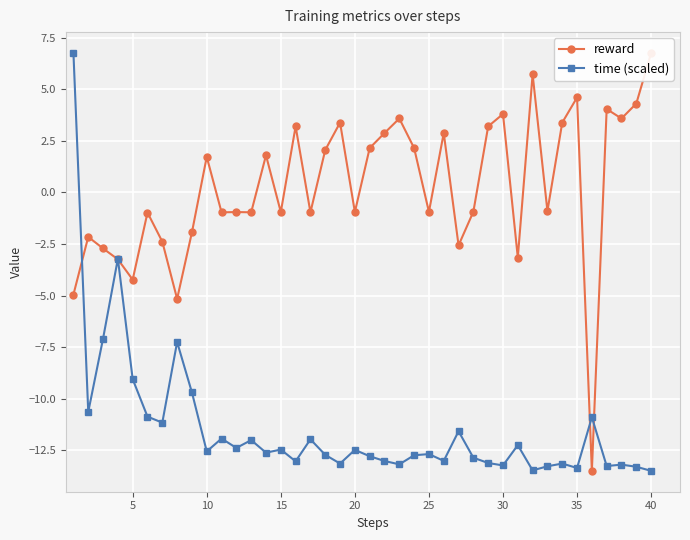

True or false: time (scaled) has more than 0 points higher than both neighbors.

True